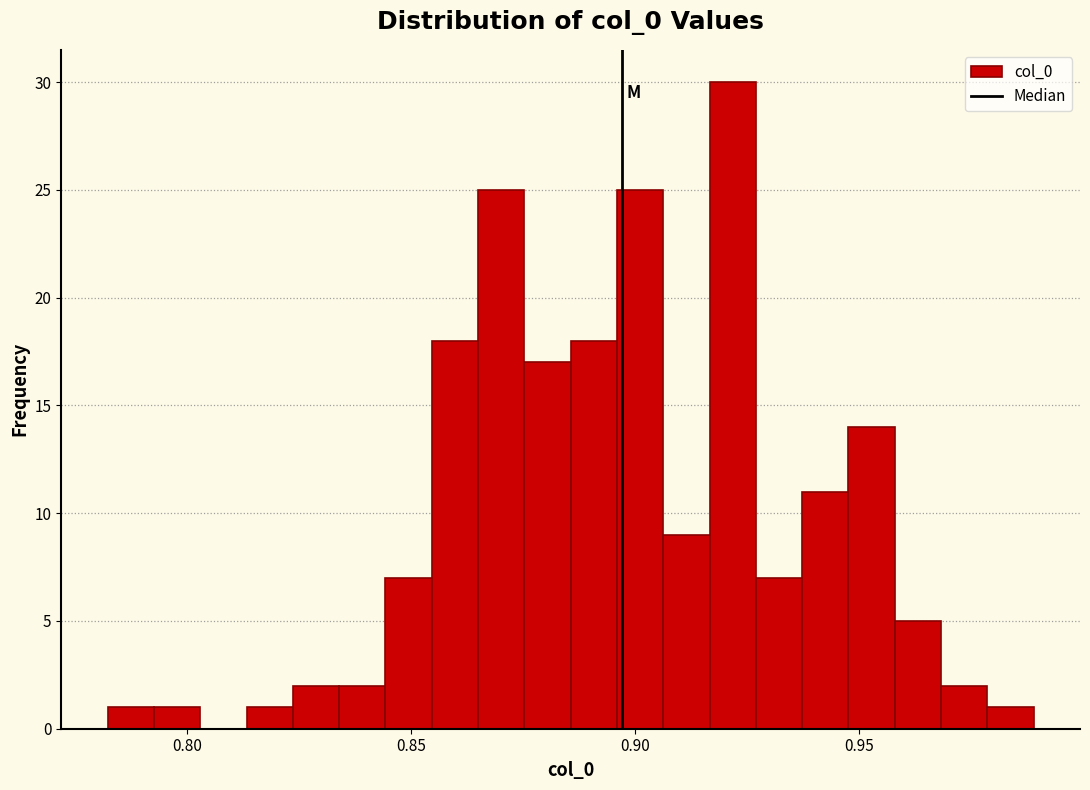

Read against the x-axis, roughly where is the centre of the tallest bar?

0.920